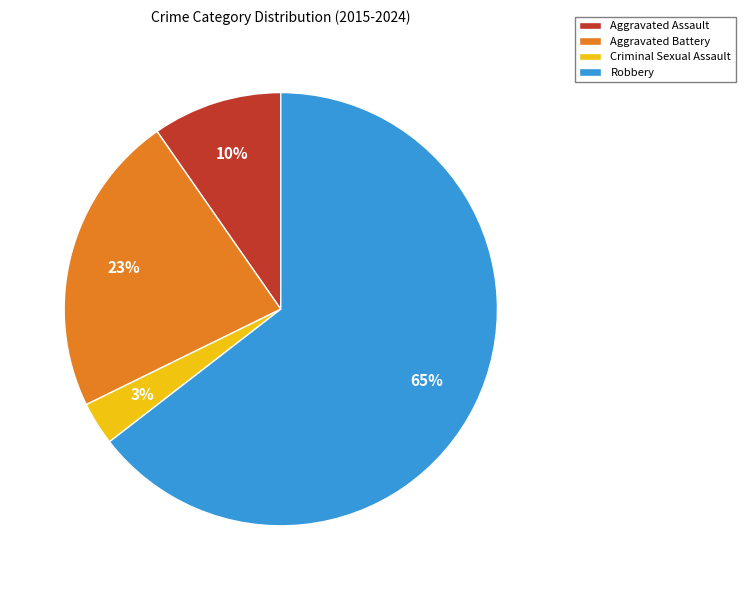

How many slices are in this pie chart?

4